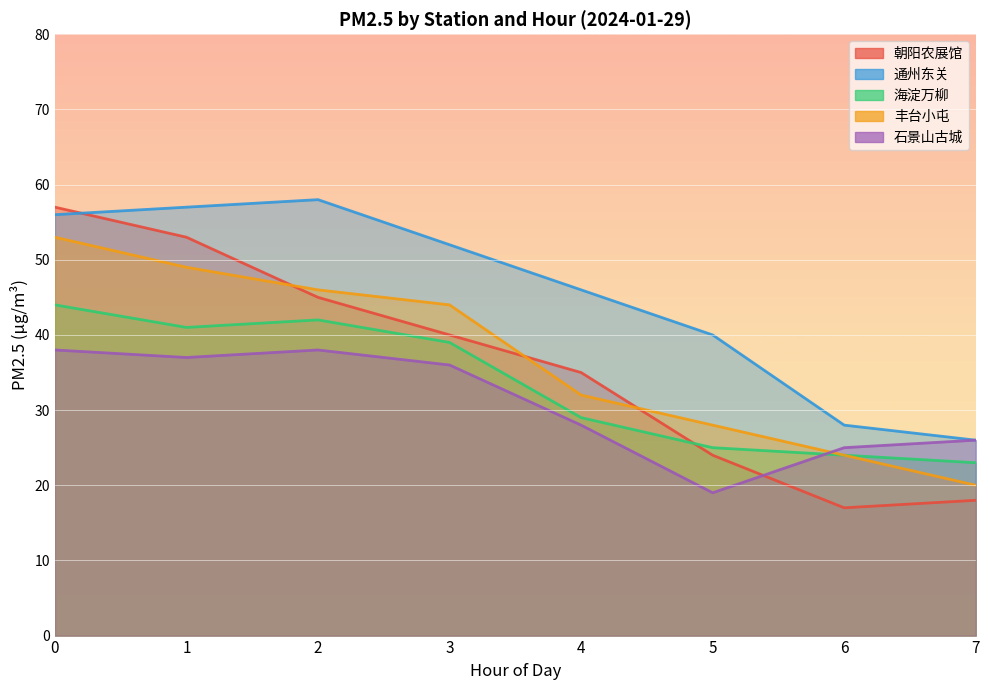

What value does the 朝阳农展馆 series have at 6, to the nearest 10?

20